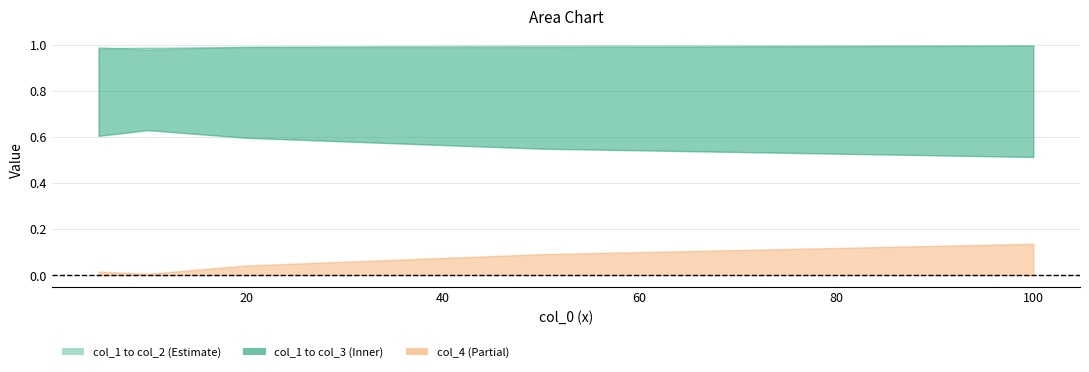

Which series has the widest spread of values?

col_4